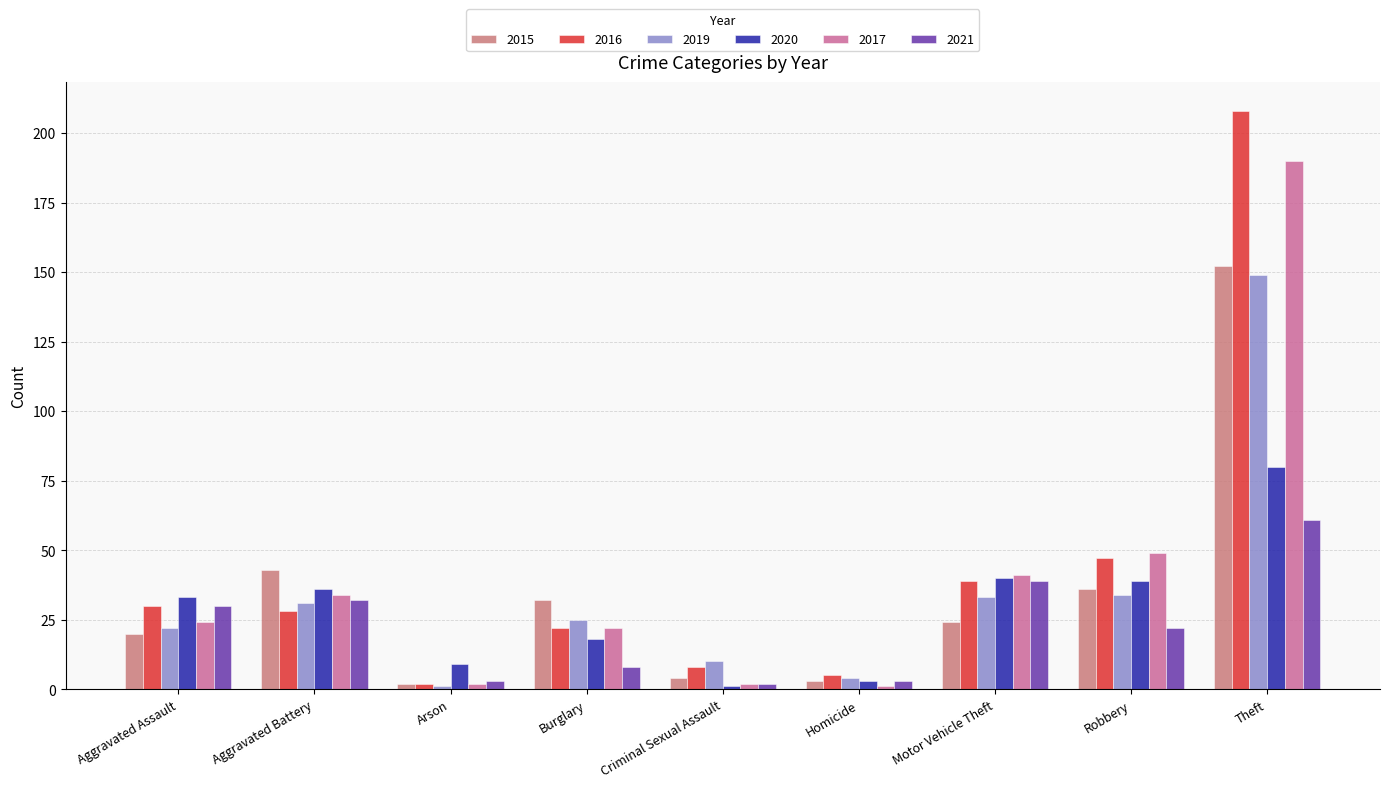

What is the sum of the 2017 values at Motor Vehicle Theft and Aggravated Battery?

75